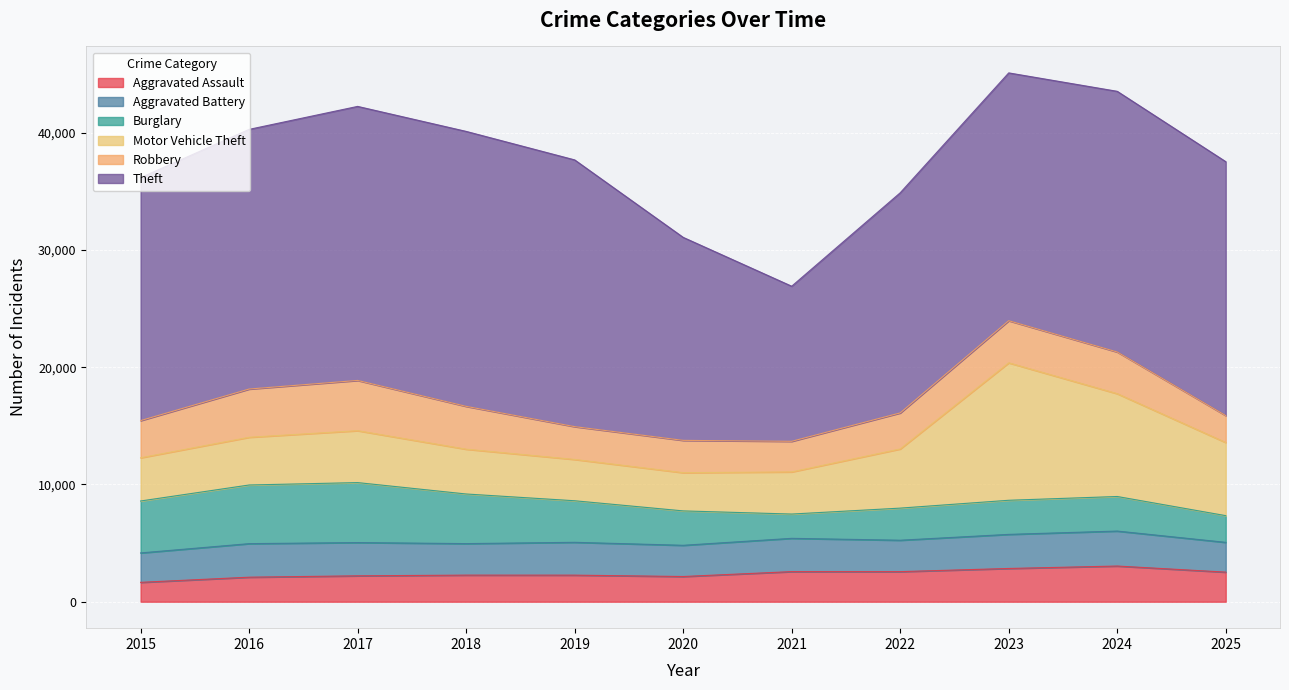

Where do Motor Vehicle Theft and Robbery first cross each other?

2015 and 2016